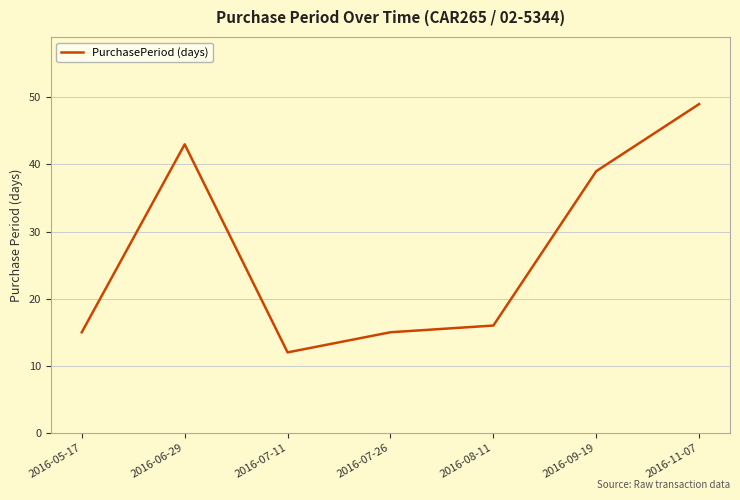

The value at 2016-06-29 is 43. True or false?

True